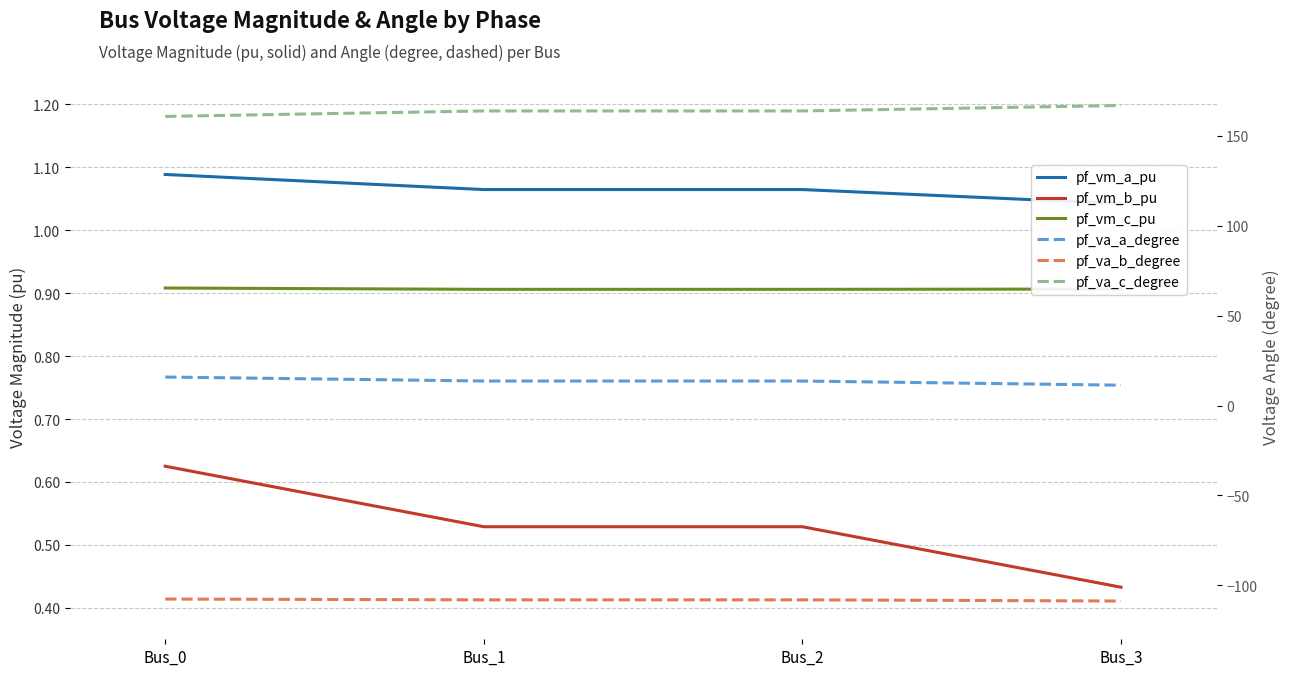

Count the number of categories in the chart.

4